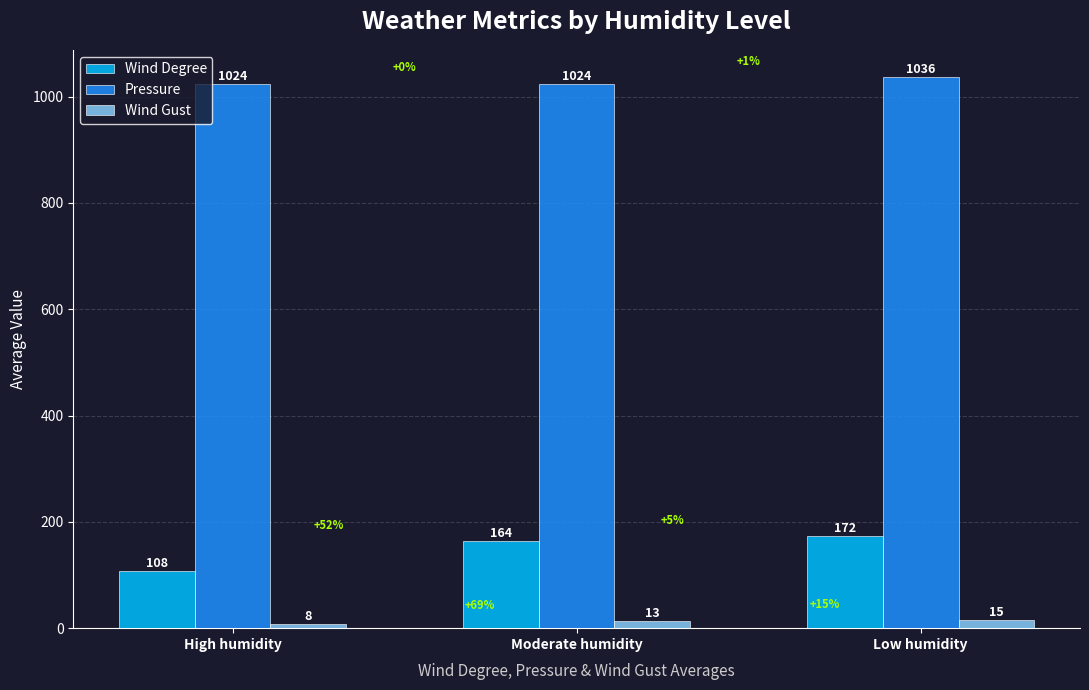

What is the total value across all series at High humidity?

1139.4